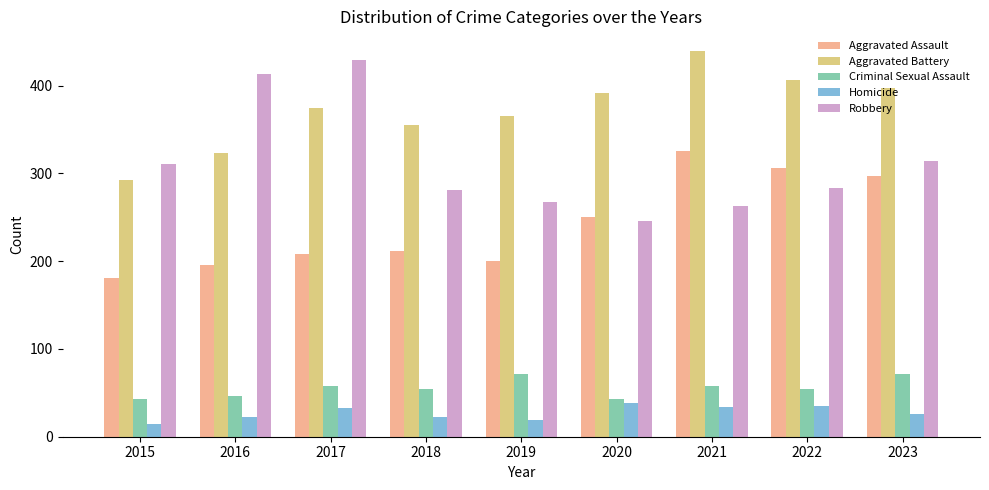

How many data points does each series have?

9